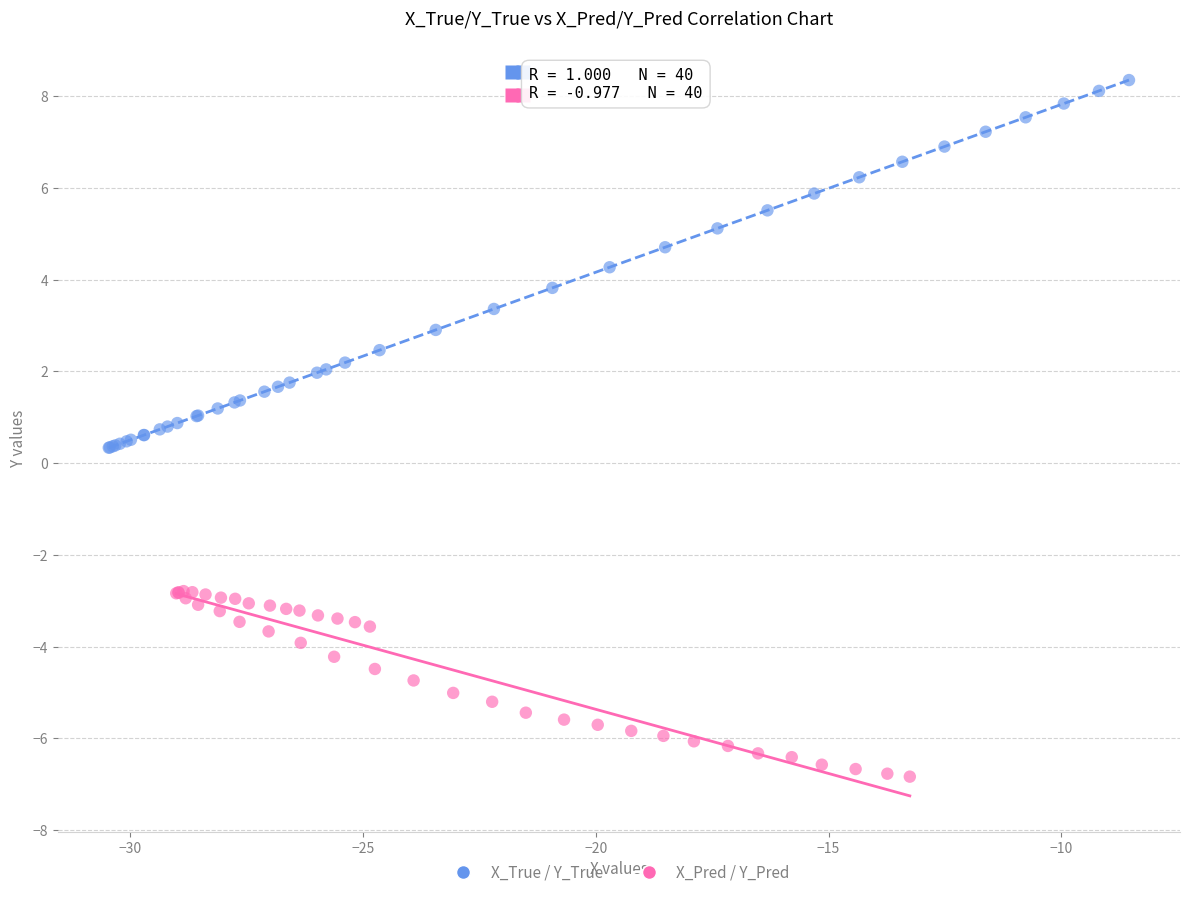

What are all the series names shown in the legend?

X_True / Y_True, X_Pred / Y_Pred